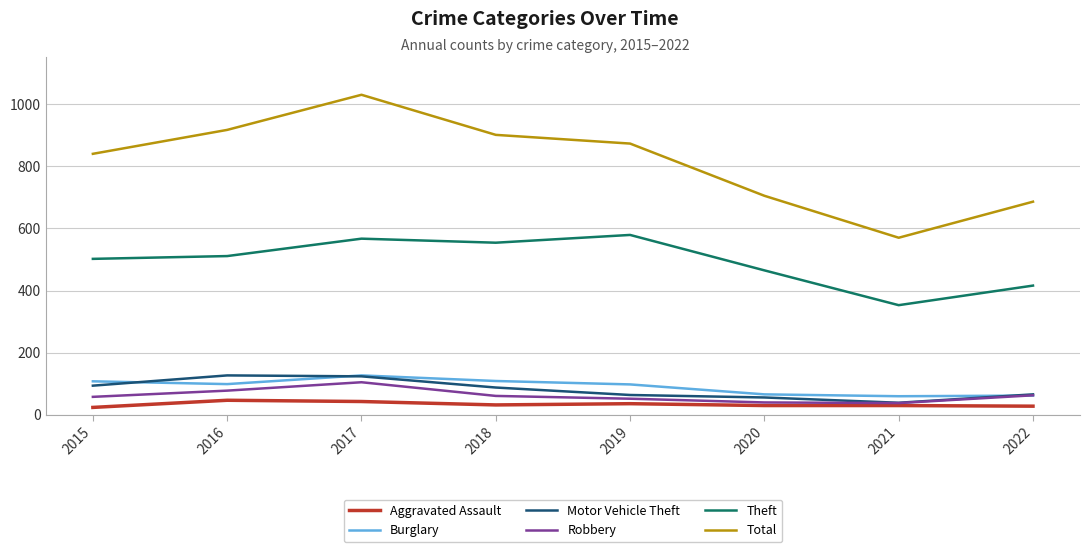

Which category has the highest value in the Total series?

2017